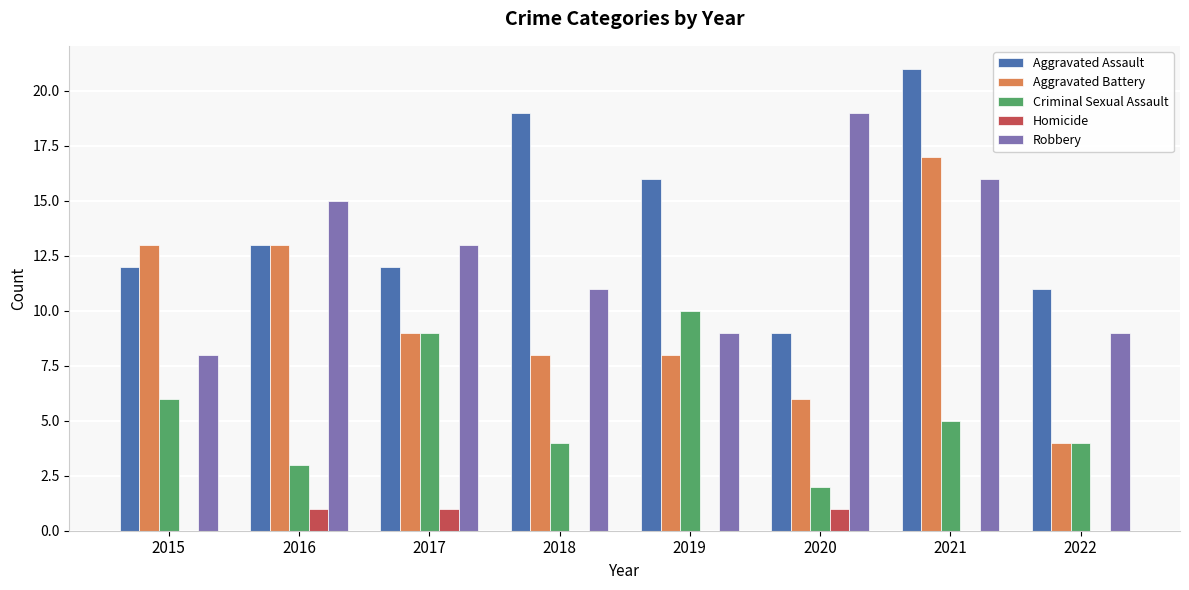

Are the bars horizontal?

No